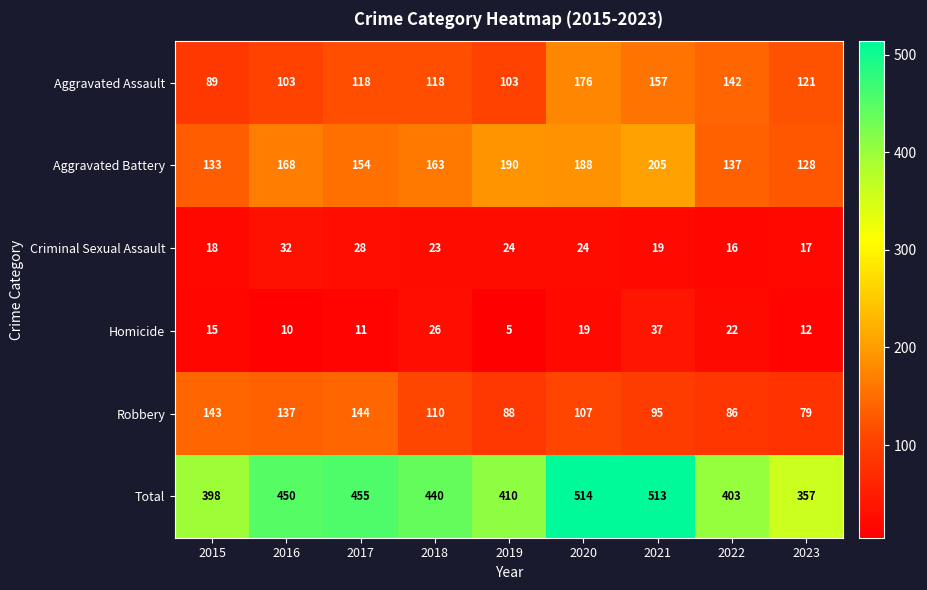

What is the average value of the Robbery series?

110